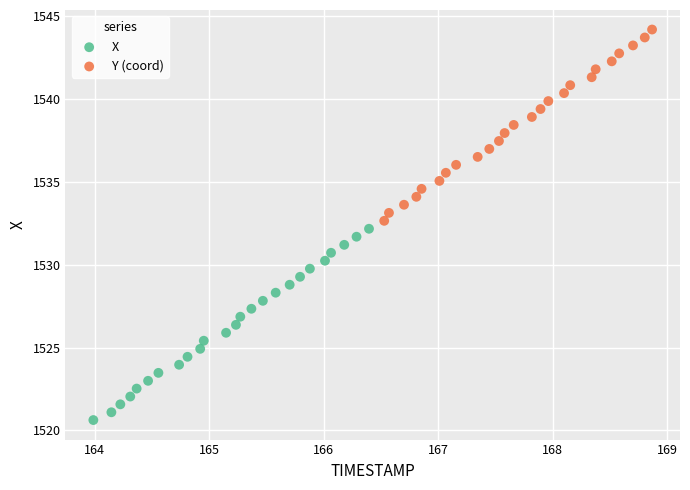

Which series reaches the maximum Y coordinate?

Y (coord)